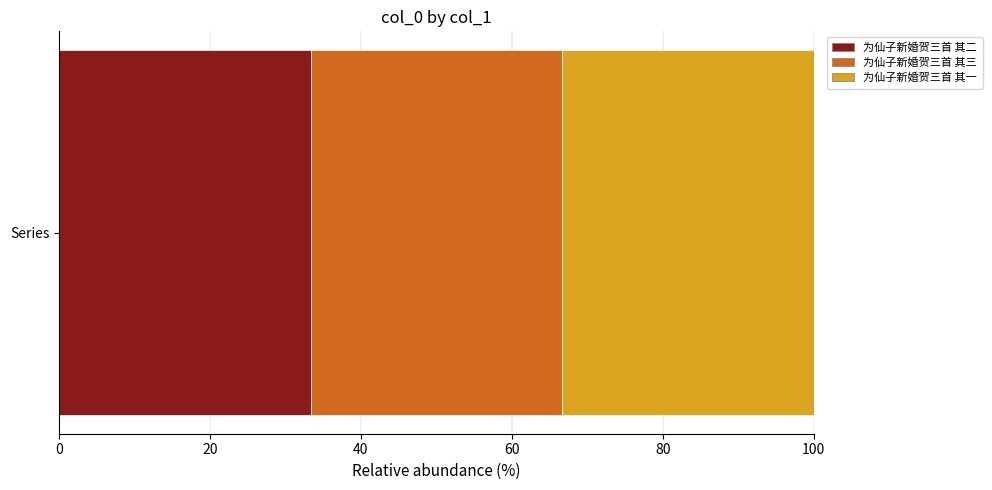

How many series are shown in this chart?

3